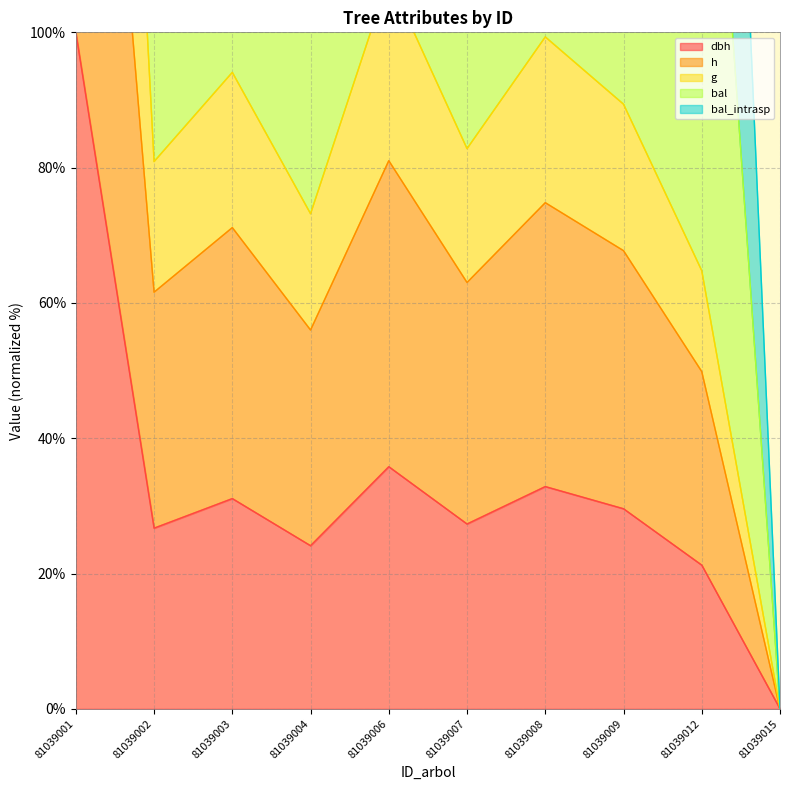

What is the maximum value for dbh?

100.0